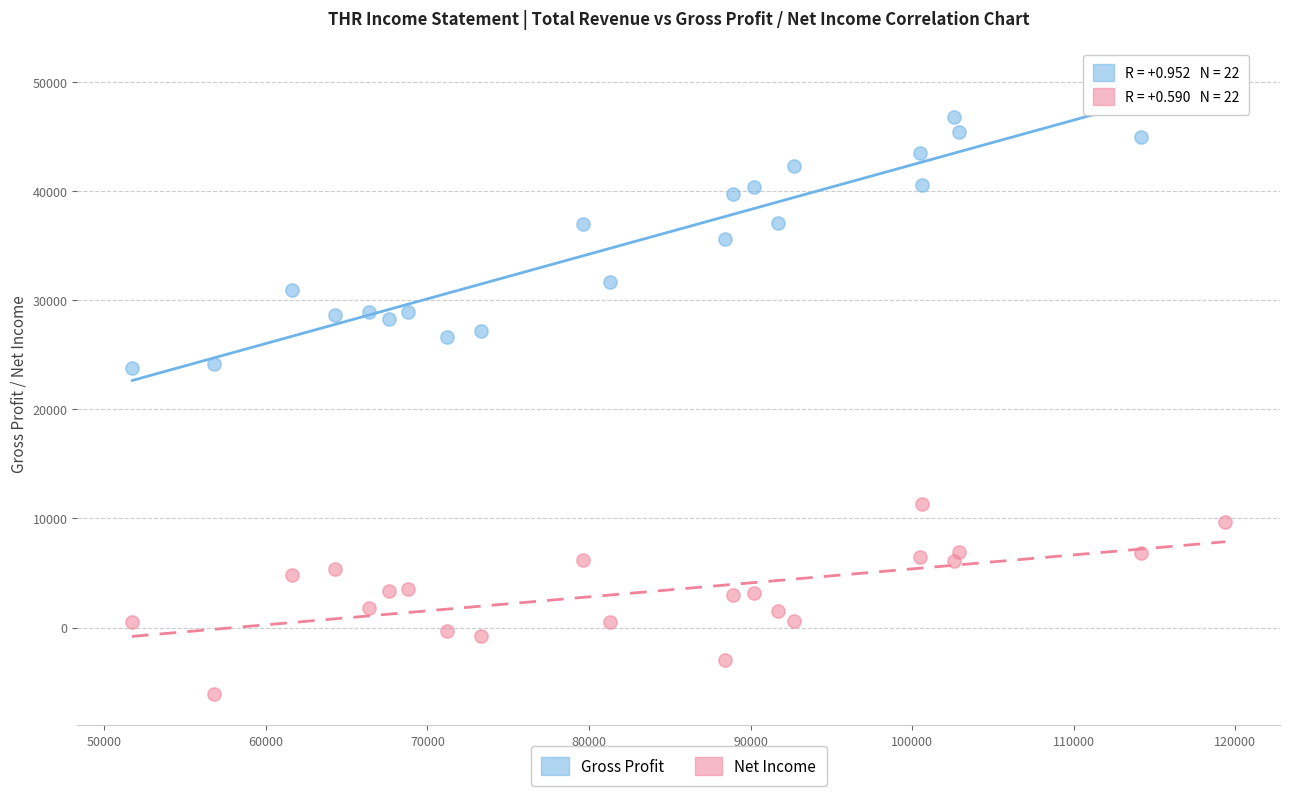

Which series reaches the maximum Y coordinate?

Gross Profit